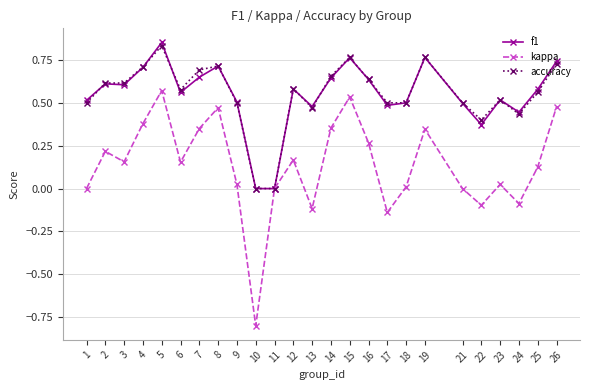

Which label corresponds to the largest value in the chart?

5